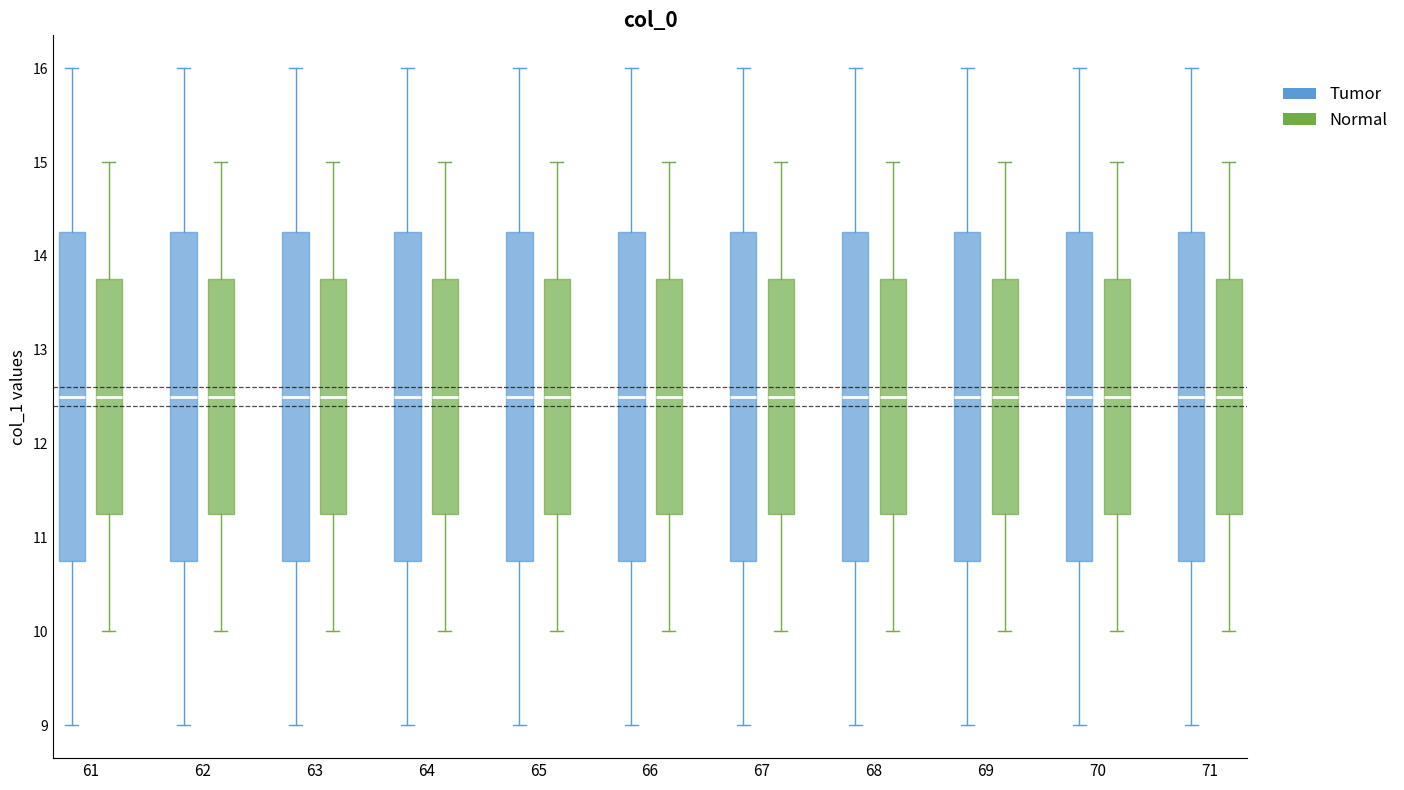

Reading left to right, transcribe this box plot: for each box, give where its median line is, the range the box spans, and where its two whiskers end, as read against the y-axis. The values are not printed on the chart, so give them approximately, as read against the axis.

61 (Tumor): median 12.5, box 10.8 to 14.3, whiskers 9.0 to 16.0
61 (Normal): median 12.5, box 11.3 to 13.8, whiskers 10.0 to 15.0
62 (Tumor): median 12.5, box 10.8 to 14.3, whiskers 9.0 to 16.0
62 (Normal): median 12.5, box 11.3 to 13.8, whiskers 10.0 to 15.0
63 (Tumor): median 12.5, box 10.8 to 14.3, whiskers 9.0 to 16.0
63 (Normal): median 12.5, box 11.3 to 13.8, whiskers 10.0 to 15.0
64 (Tumor): median 12.5, box 10.8 to 14.3, whiskers 9.0 to 16.0
64 (Normal): median 12.5, box 11.3 to 13.8, whiskers 10.0 to 15.0
65 (Tumor): median 12.5, box 10.8 to 14.3, whiskers 9.0 to 16.0
65 (Normal): median 12.5, box 11.3 to 13.8, whiskers 10.0 to 15.0
66 (Tumor): median 12.5, box 10.8 to 14.3, whiskers 9.0 to 16.0
66 (Normal): median 12.5, box 11.3 to 13.8, whiskers 10.0 to 15.0
67 (Tumor): median 12.5, box 10.8 to 14.3, whiskers 9.0 to 16.0
67 (Normal): median 12.5, box 11.3 to 13.8, whiskers 10.0 to 15.0
68 (Tumor): median 12.5, box 10.8 to 14.3, whiskers 9.0 to 16.0
68 (Normal): median 12.5, box 11.3 to 13.8, whiskers 10.0 to 15.0
69 (Tumor): median 12.5, box 10.8 to 14.3, whiskers 9.0 to 16.0
69 (Normal): median 12.5, box 11.3 to 13.8, whiskers 10.0 to 15.0
70 (Tumor): median 12.5, box 10.8 to 14.3, whiskers 9.0 to 16.0
70 (Normal): median 12.5, box 11.3 to 13.8, whiskers 10.0 to 15.0
71 (Tumor): median 12.5, box 10.8 to 14.3, whiskers 9.0 to 16.0
71 (Normal): median 12.5, box 11.3 to 13.8, whiskers 10.0 to 15.0